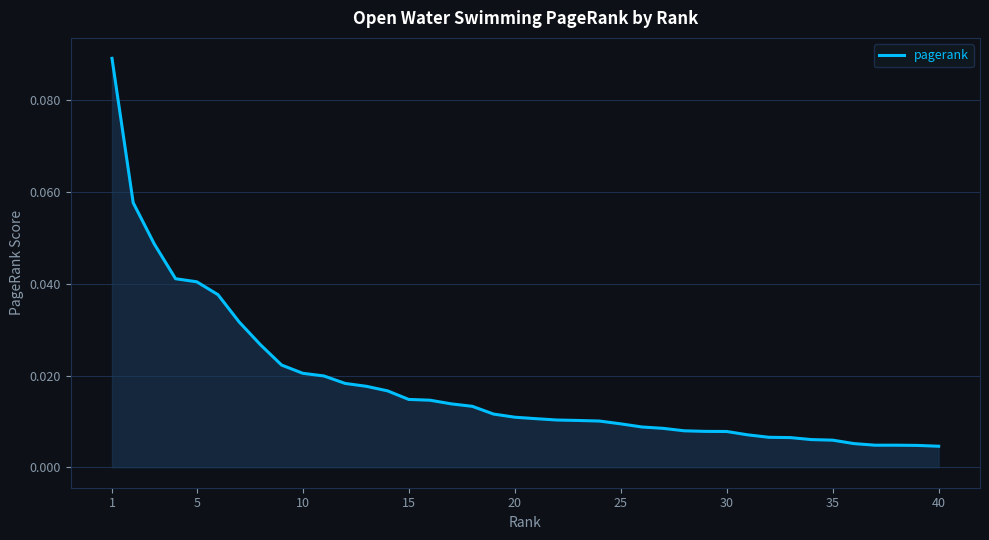

What is the sum of all values?

0.7